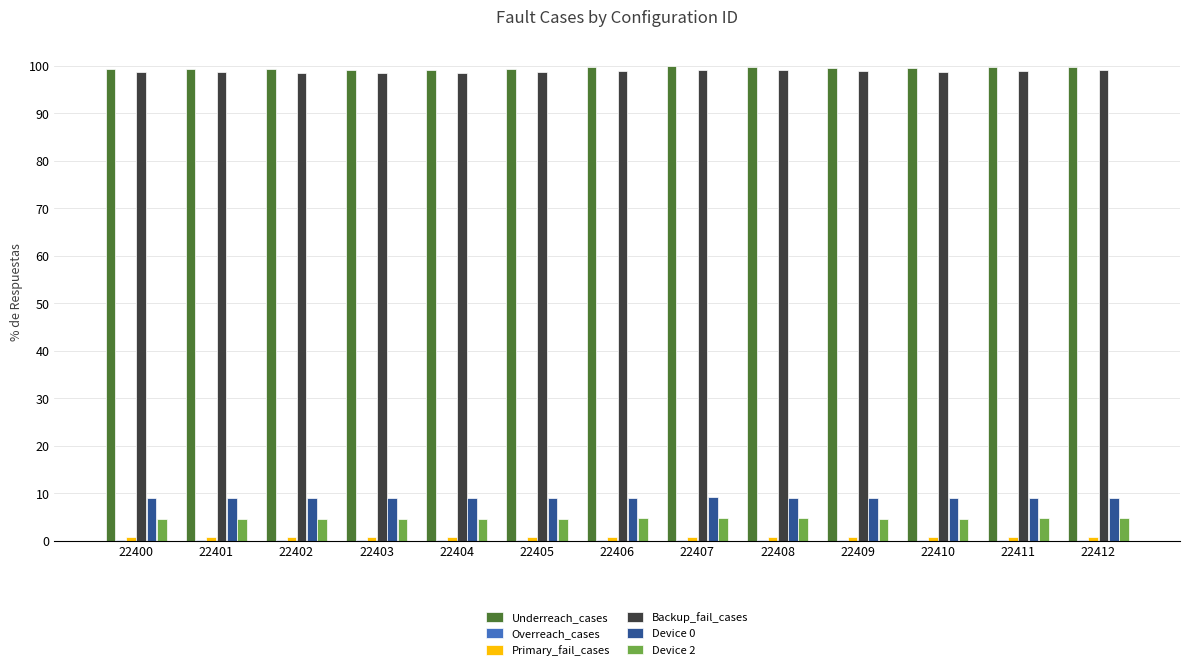

What is the sum of all Device 0 values?

117.2